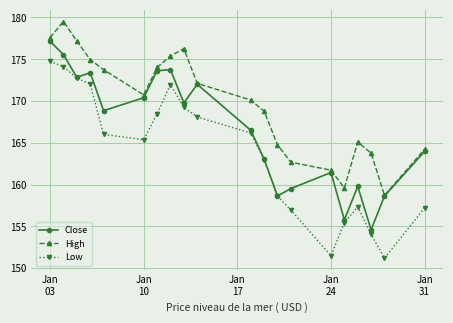

Rank the series by their maximum value, from highest to lowest.

High, Close, Low